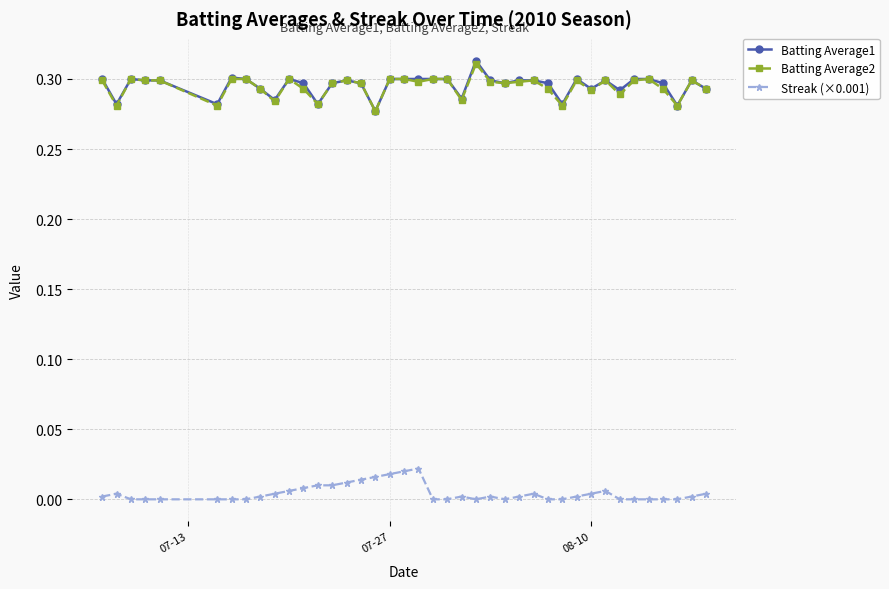

At how many categories does at least one series exceed 0?

40